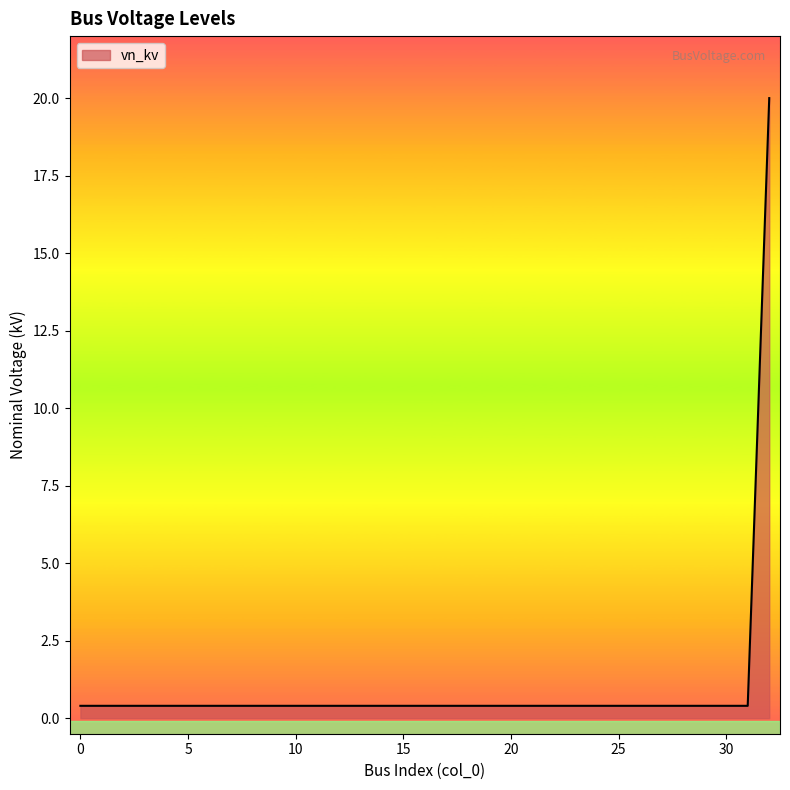

Reading right to left, what are all the values shown in this chart?

20.0	0.4	0.4	0.4	0.4	0.4	0.4	0.4	0.4	0.4	0.4	0.4	0.4	0.4	0.4	0.4	0.4	0.4	0.4	0.4	0.4	0.4	0.4	0.4	0.4	0.4	0.4	0.4	0.4	0.4	0.4	0.4	0.4